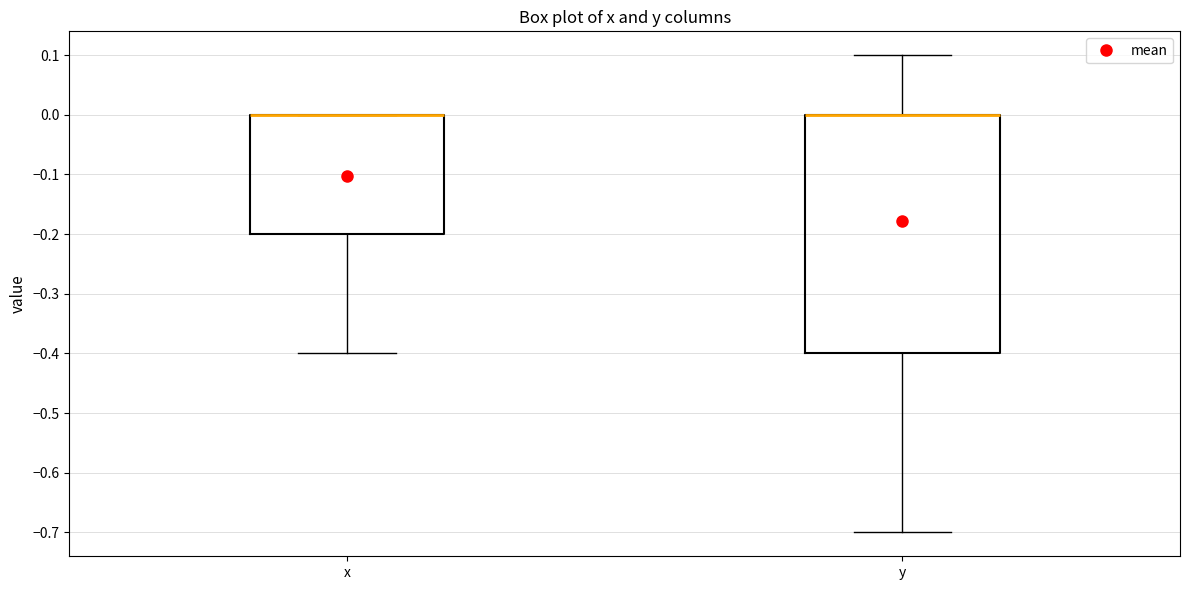

Where does the lower whisker of the box for x end on the y-axis? The values are not printed on the chart, so give them approximately, as read against the axis.

-0.4